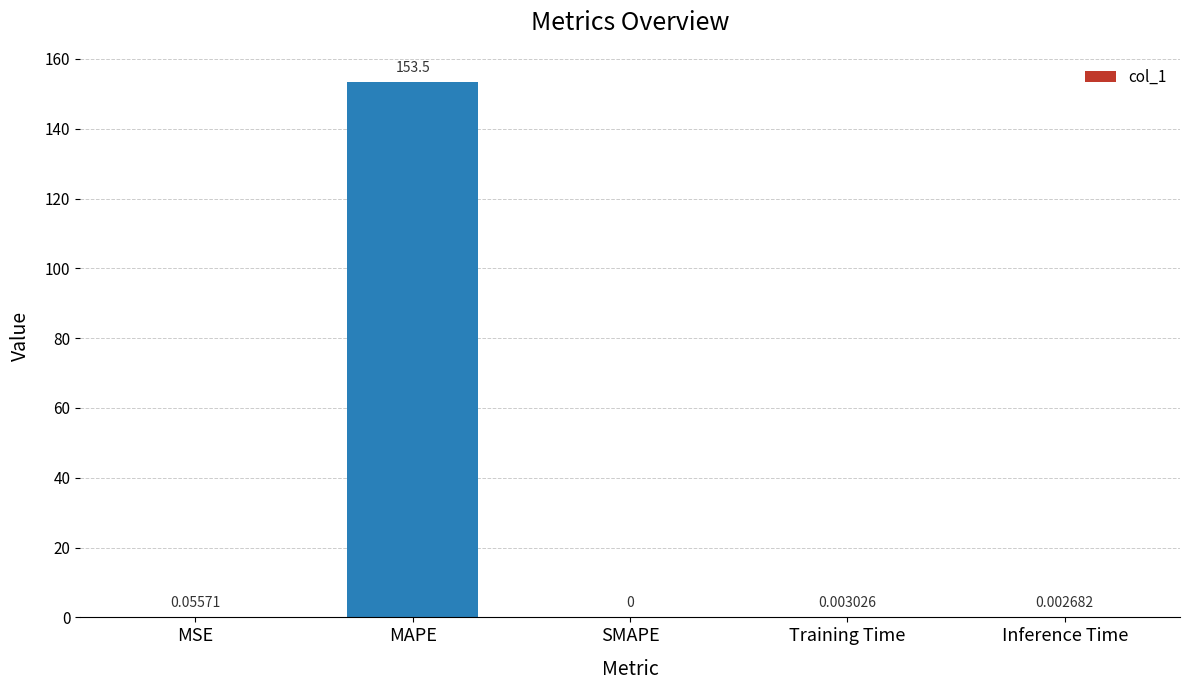

What is the sum of all values?

153.5